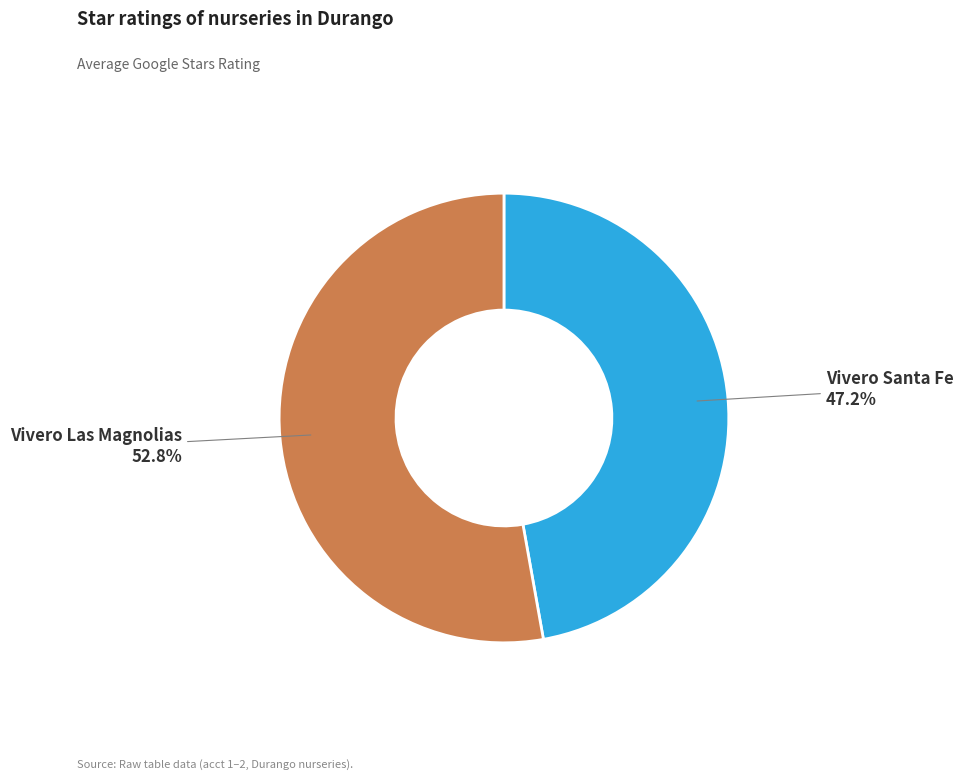

Is there a majority slice in this chart?

Yes